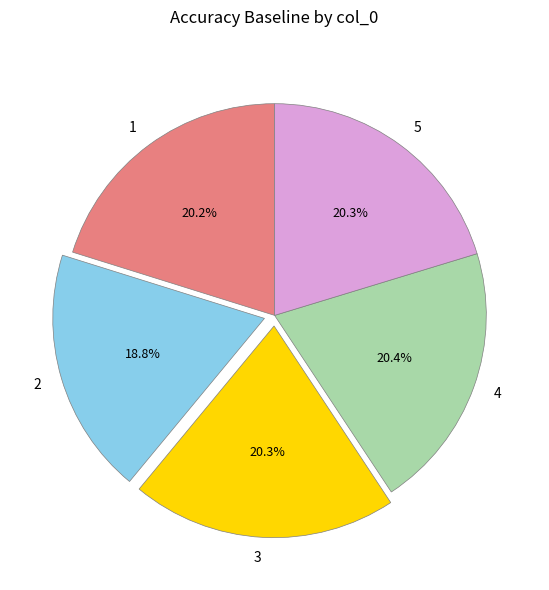

Is 4 the majority of the pie?

No